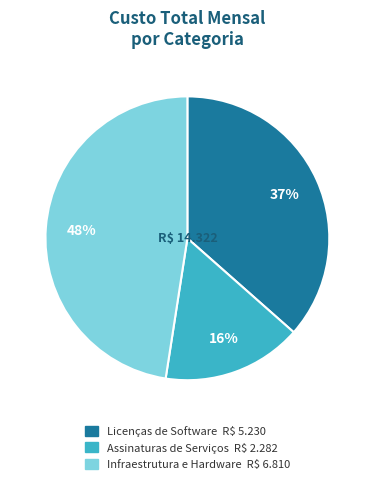

To the nearest percent, what is the combined percentage of Licenças de Software and Infraestrutura e Hardware?

84%